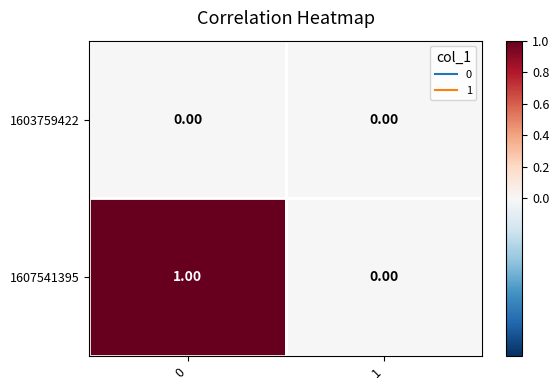

Which series has the widest spread of values?

1607541395